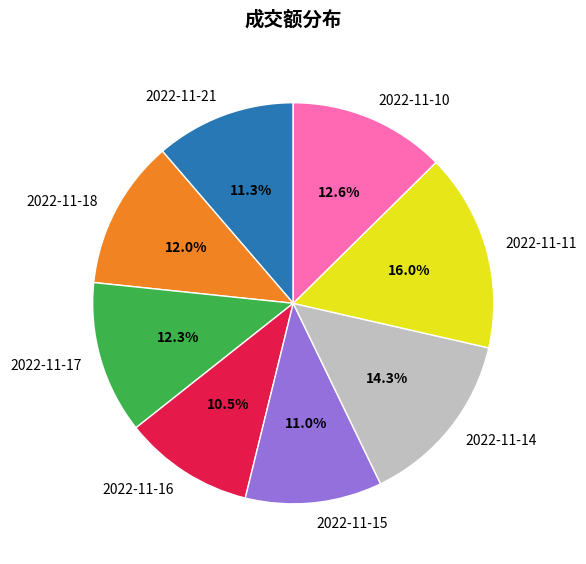

Which has a higher value, 2022-11-10 or 2022-11-14?

2022-11-14